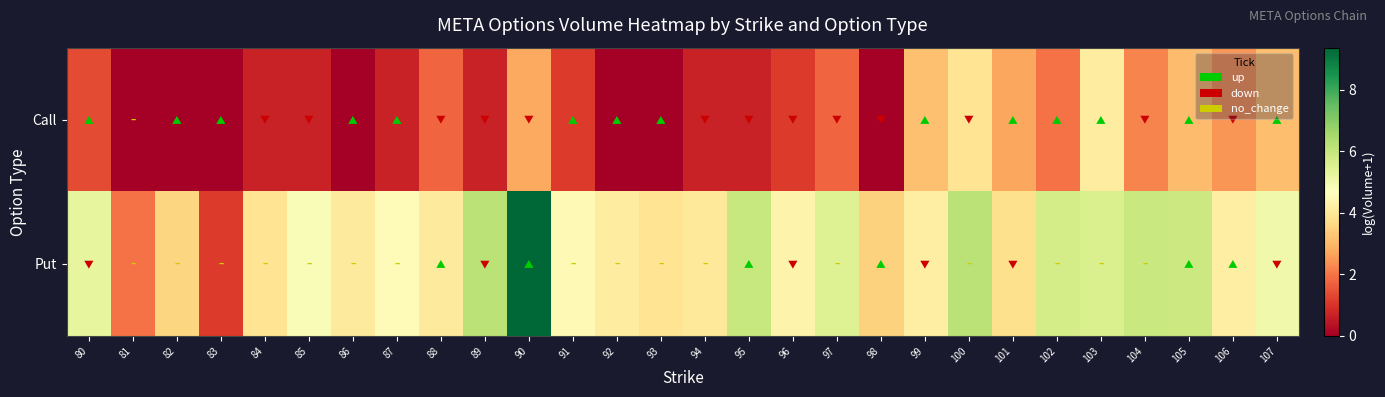

Rank the series at 102 from lowest to highest value.

Call, Put